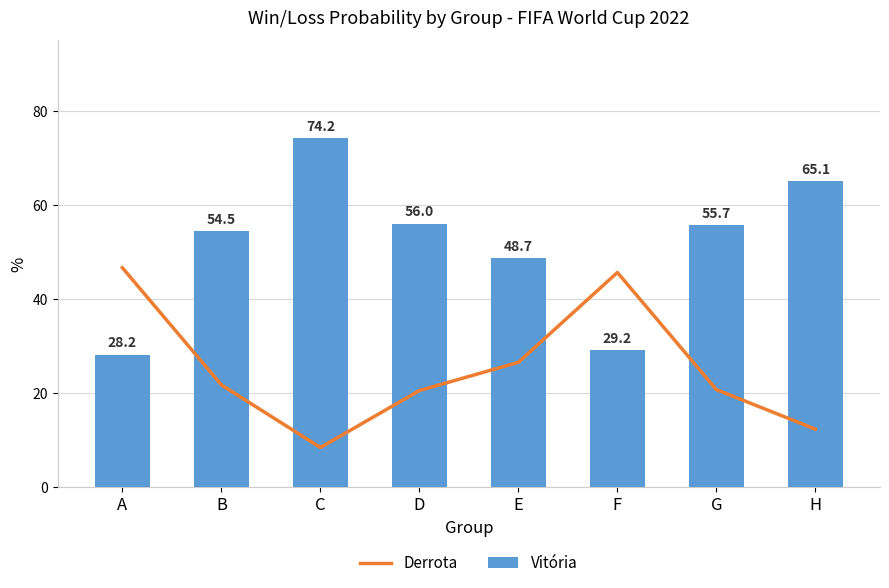

At how many categories does at least one series exceed 32?

8